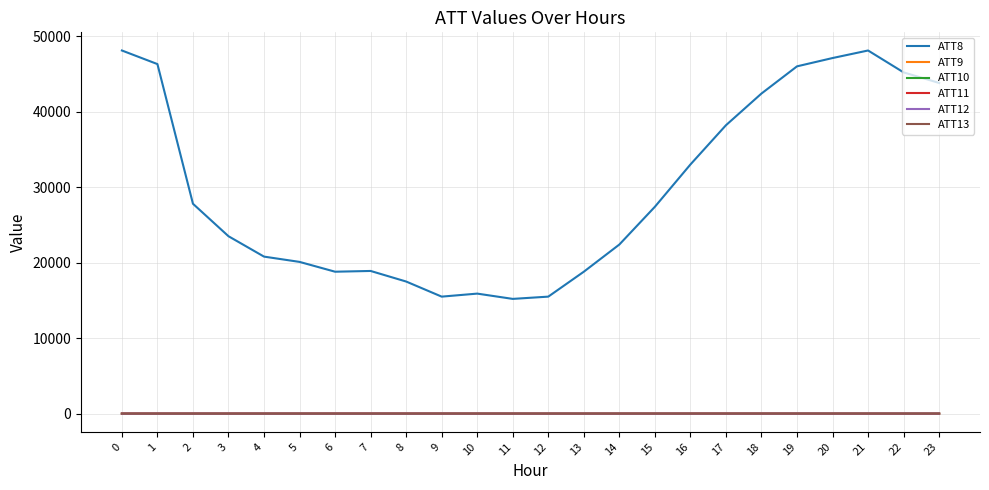

Which series has the largest total across all categories?

ATT8